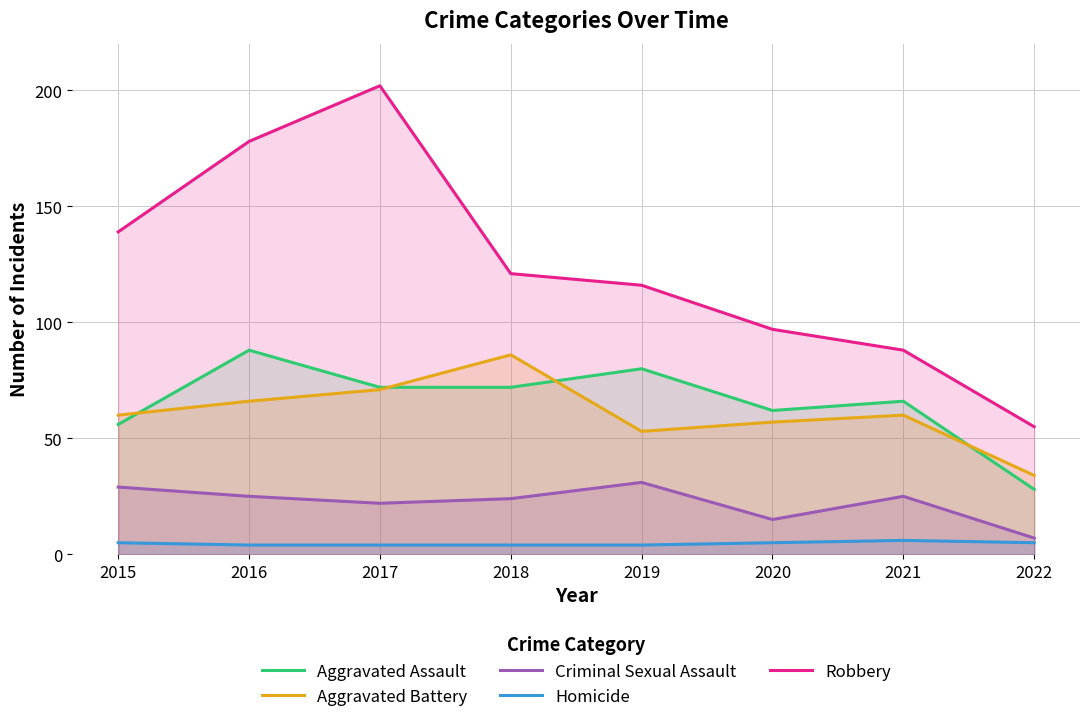

What is the value of the Criminal Sexual Assault point at the 1st from the left?

29